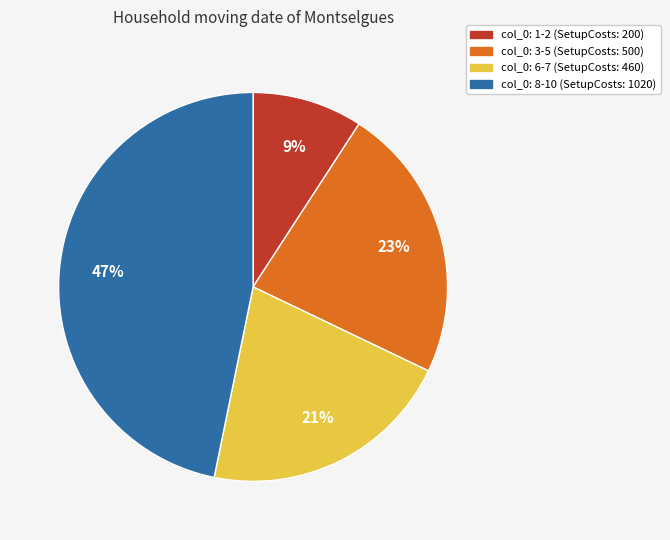

To the nearest percent, what is the difference between the largest and smallest slice percentages?

38%